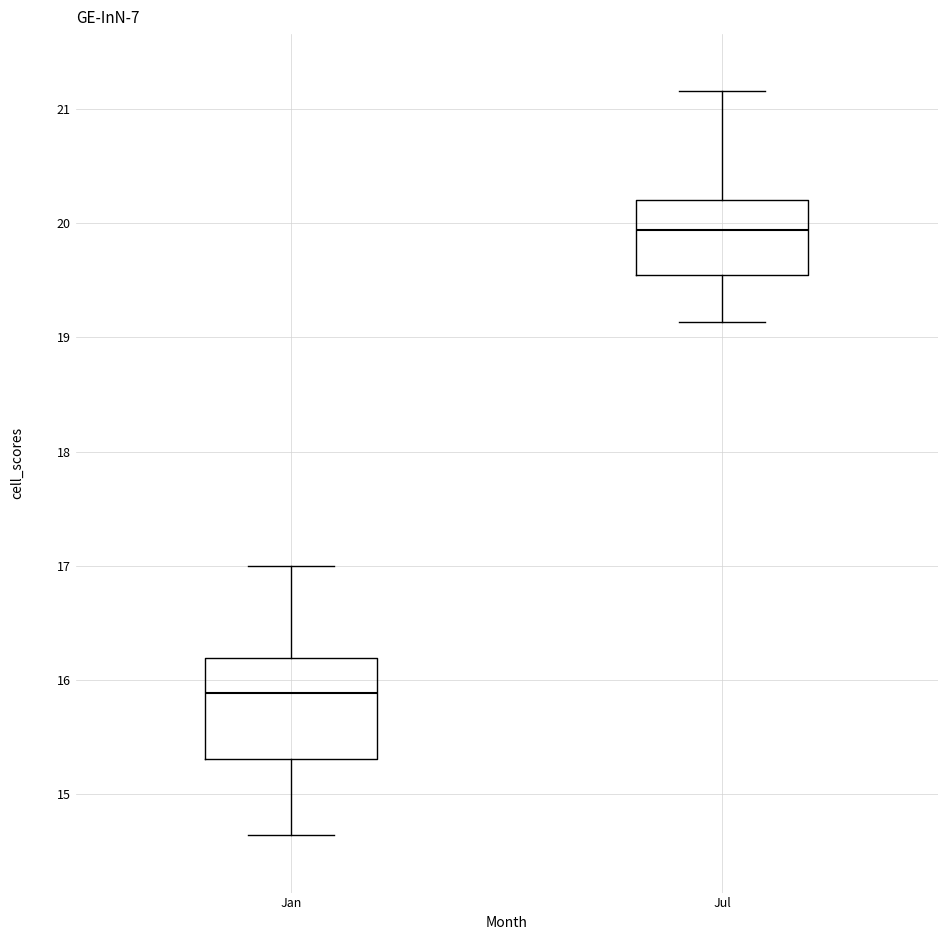

Where is the upper edge of the box for Jan on the y-axis? The values are not printed on the chart, so give them approximately, as read against the axis.

16.2